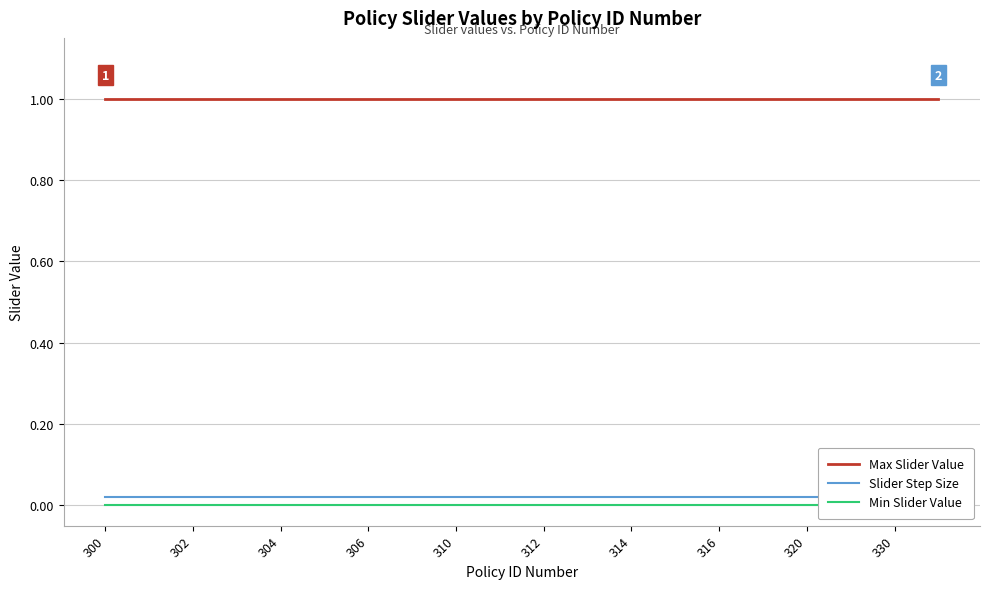

Between 310 and 316, which is larger?

310